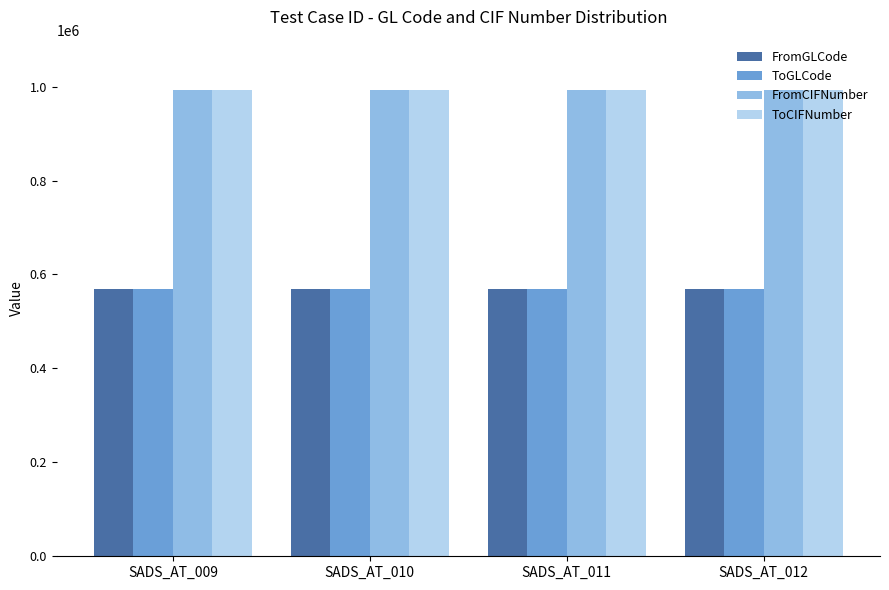

Reading left to right, what are all the values shown in this chart?

FromGLCode: 569742	569742	569742	569742
ToGLCode: 569742	569742	569742	569742
FromCIFNumber: 993503	993503	993503	993503
ToCIFNumber: 993503	993503	993503	993503